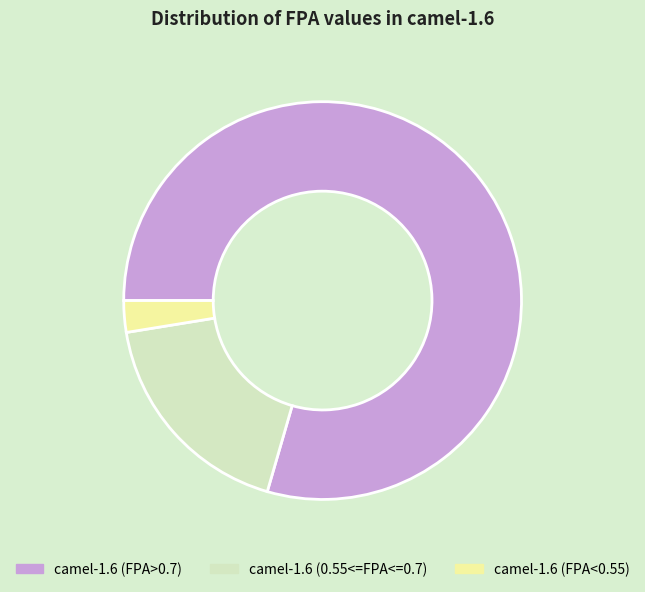

Rank the categories by value from highest to lowest.

camel-1.6 (FPA>0.7), camel-1.6 (0.55<=FPA<=0.7), camel-1.6 (FPA<0.55)